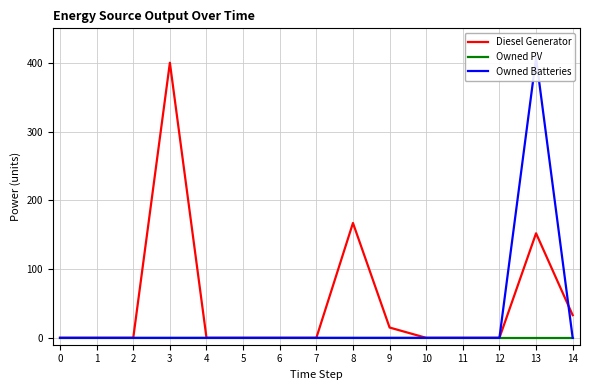

Rank the series by their maximum value, from highest to lowest.

Owned Batteries, Diesel Generator, Owned PV